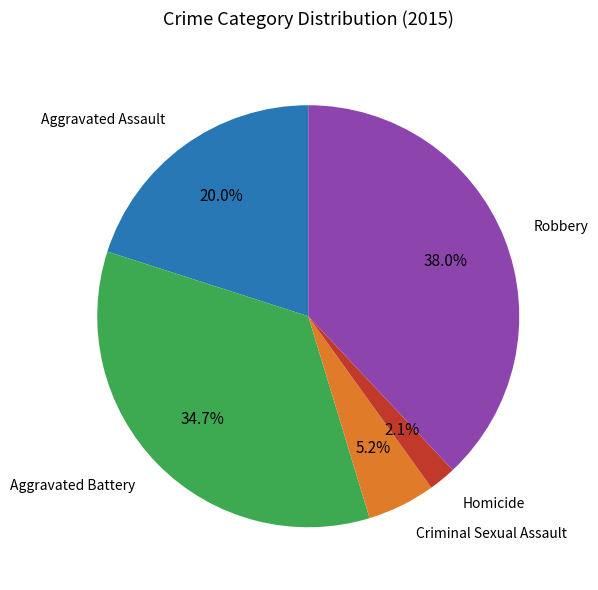

Does any single category account for the majority?

No